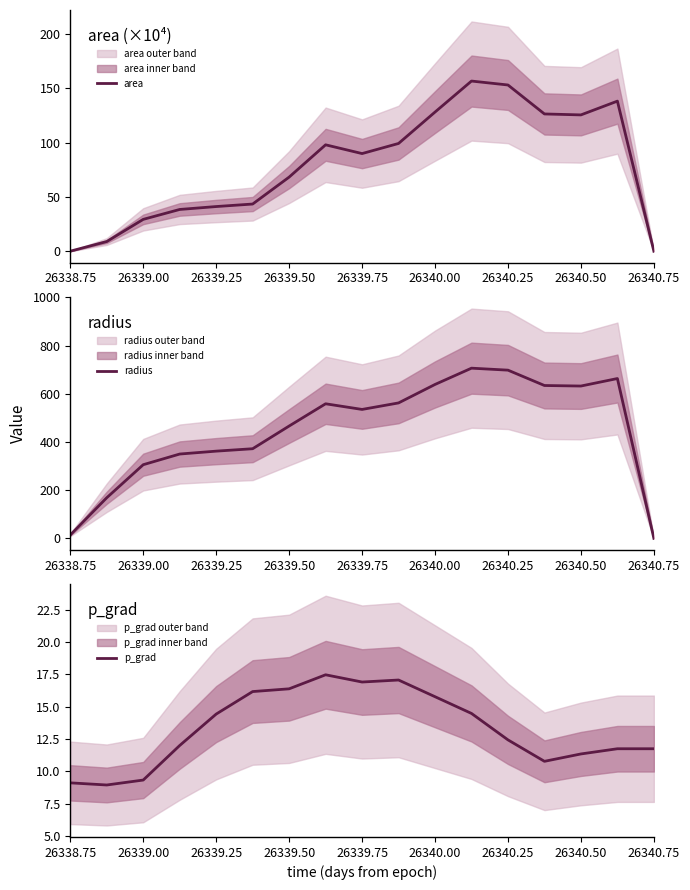

What is the highest value of the area series?

156.8